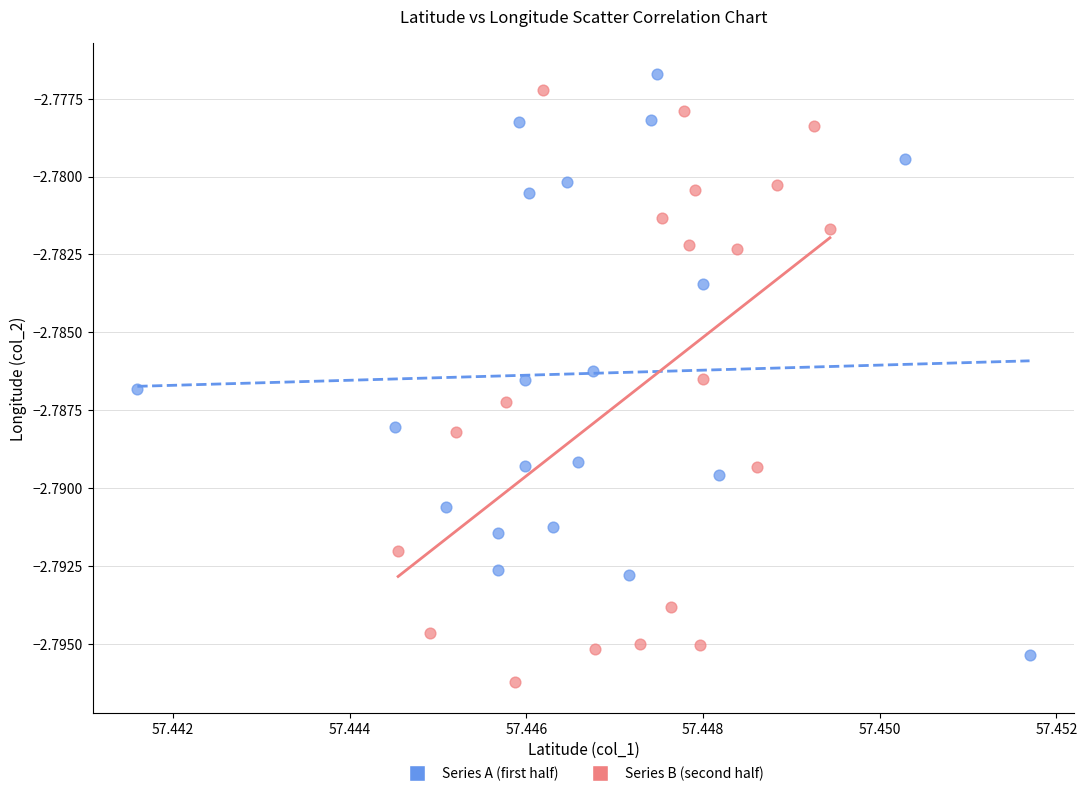

Which series reaches the maximum Y coordinate?

Series A (first half)